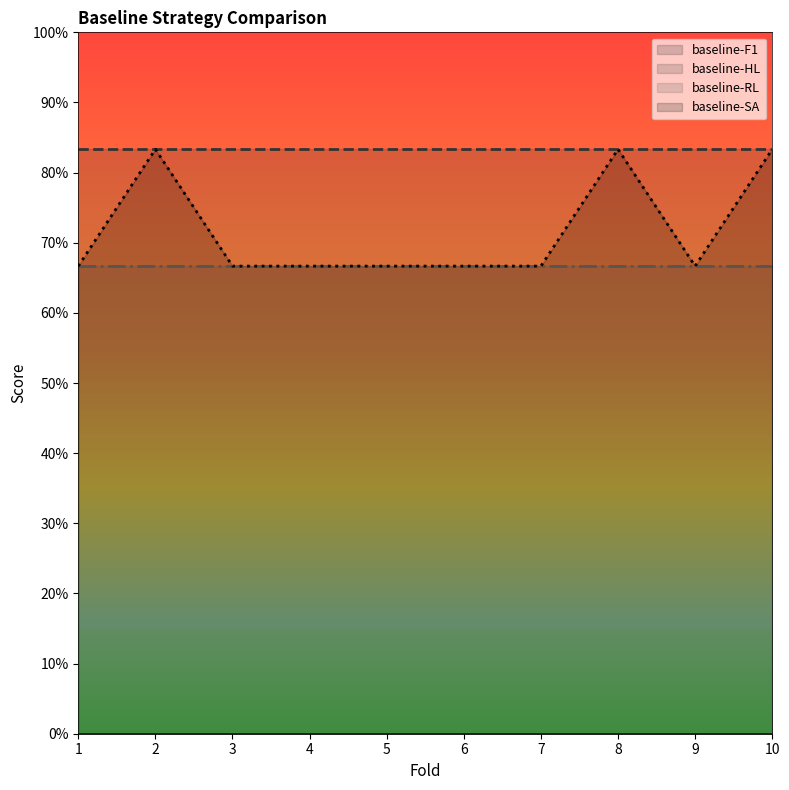

Which series changed the most between 9 and 10?

baseline-SA